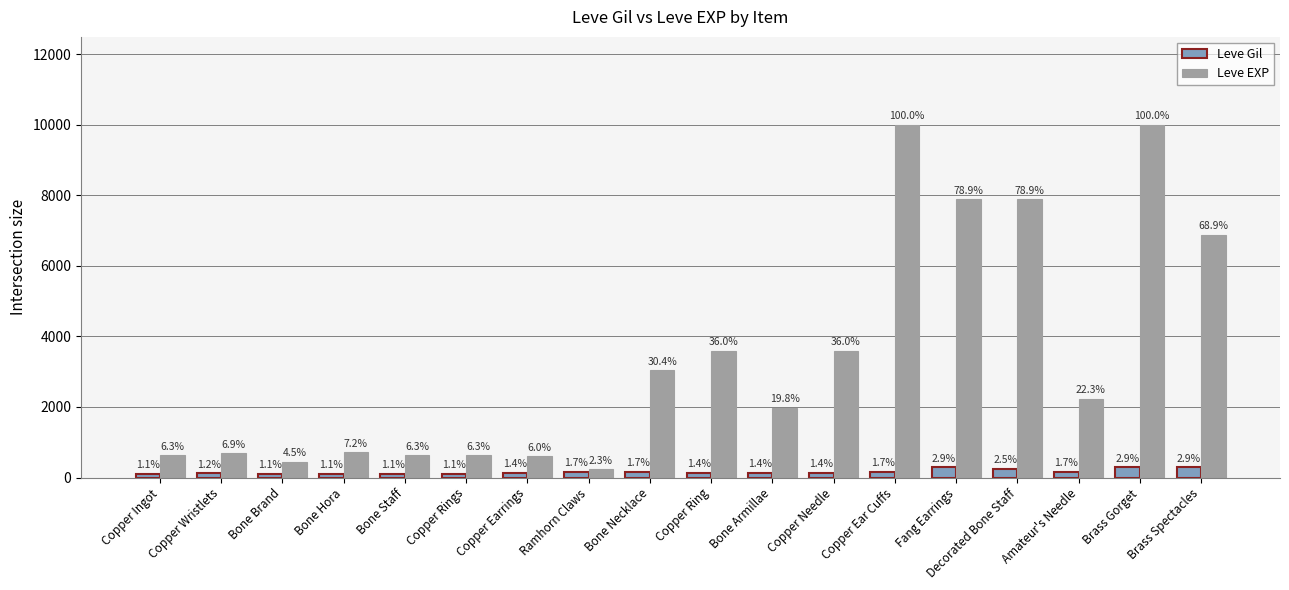

Rank the series at Copper Ear Cuffs from highest to lowest value.

Leve EXP, Leve Gil